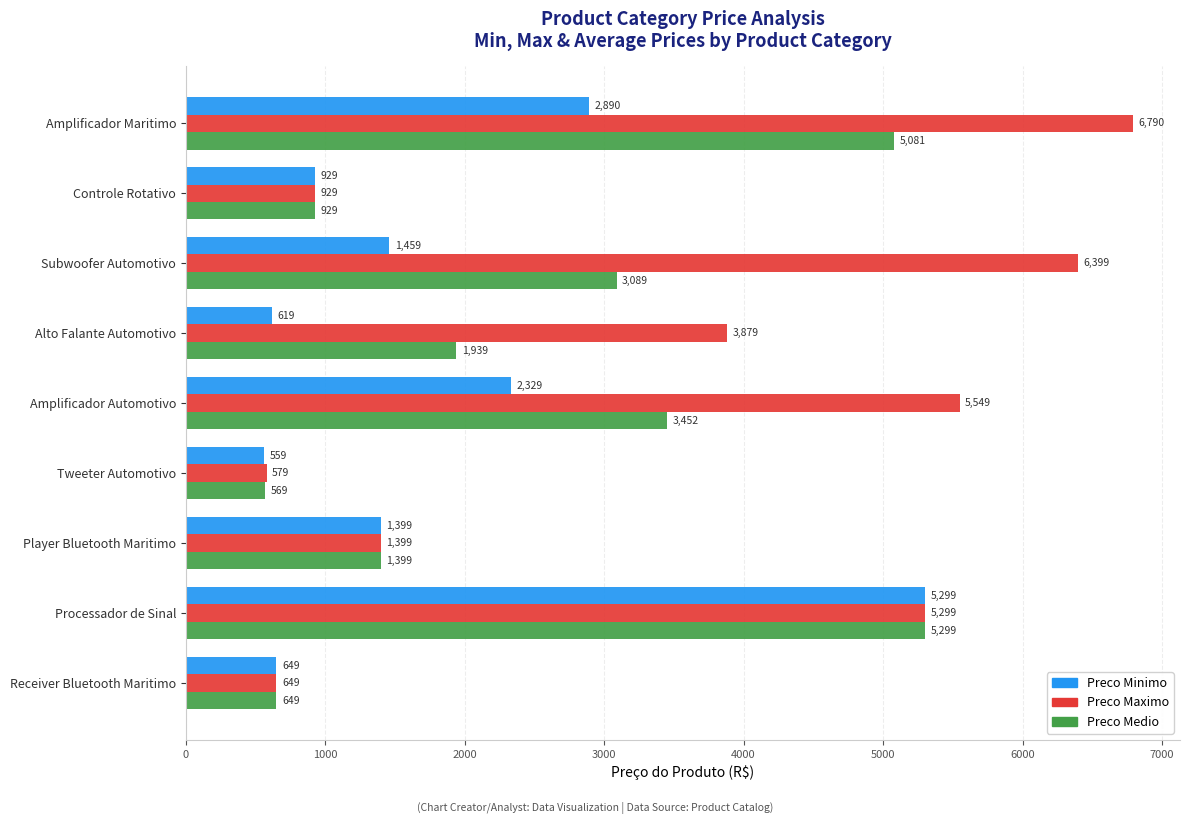

How many values in the Preco Medio series are below 1939?

4